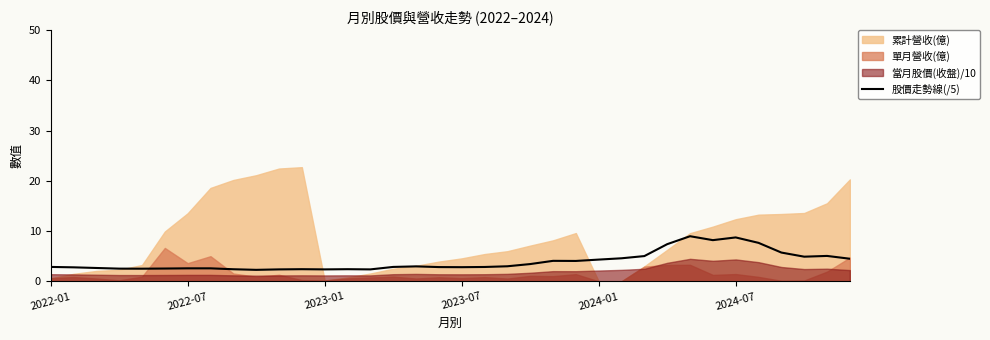

What is the minimum value for 股價走勢線(/5)?

2.3